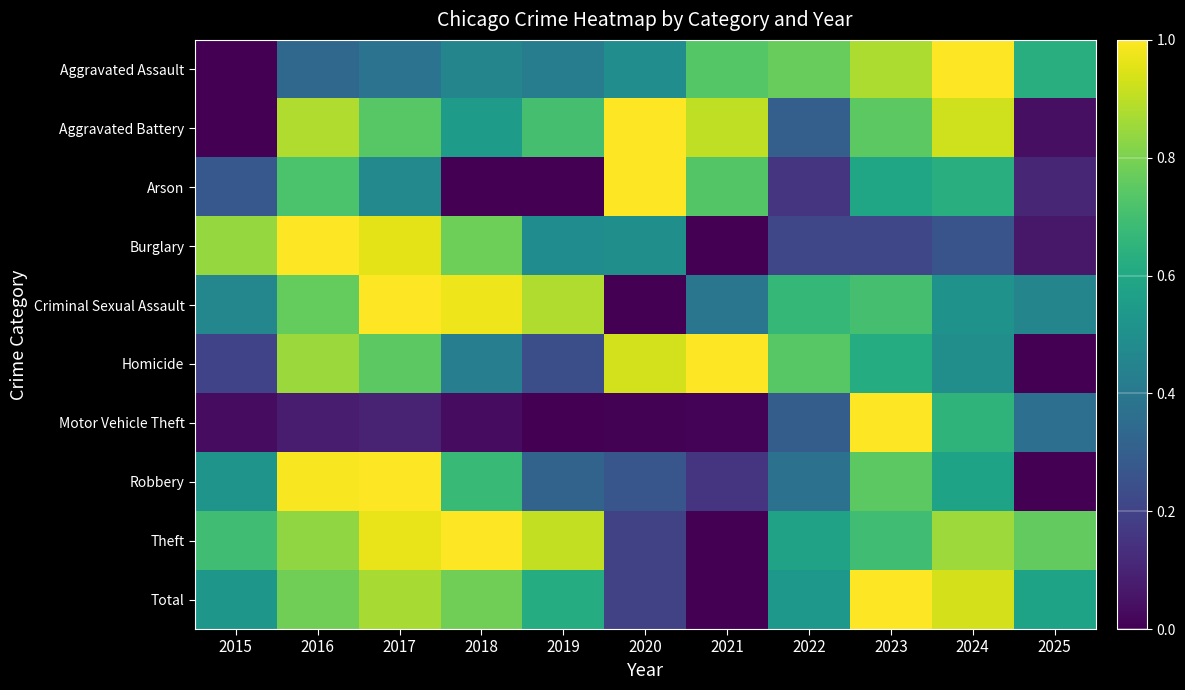

How many distinct data groups are displayed?

10